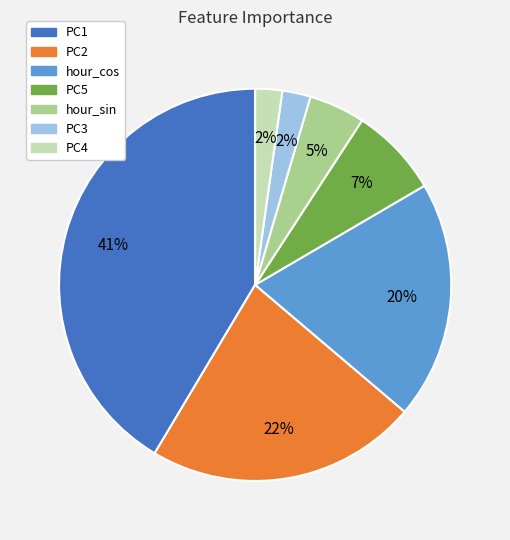

To the nearest percent, what is the average slice percentage?

14%